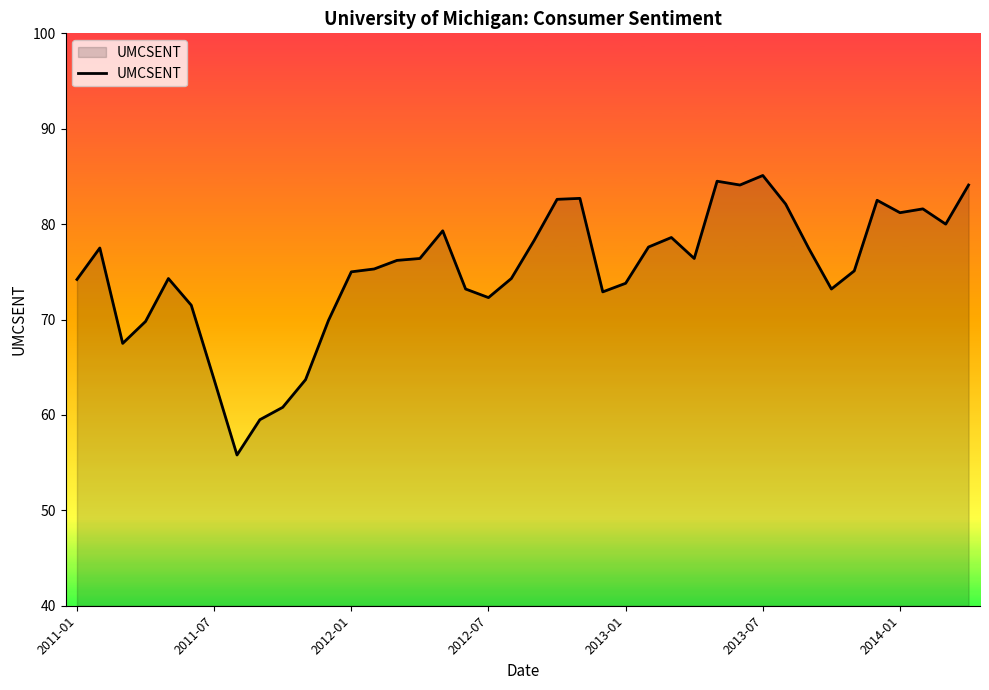

What is the maximum value shown in the chart?

85.1